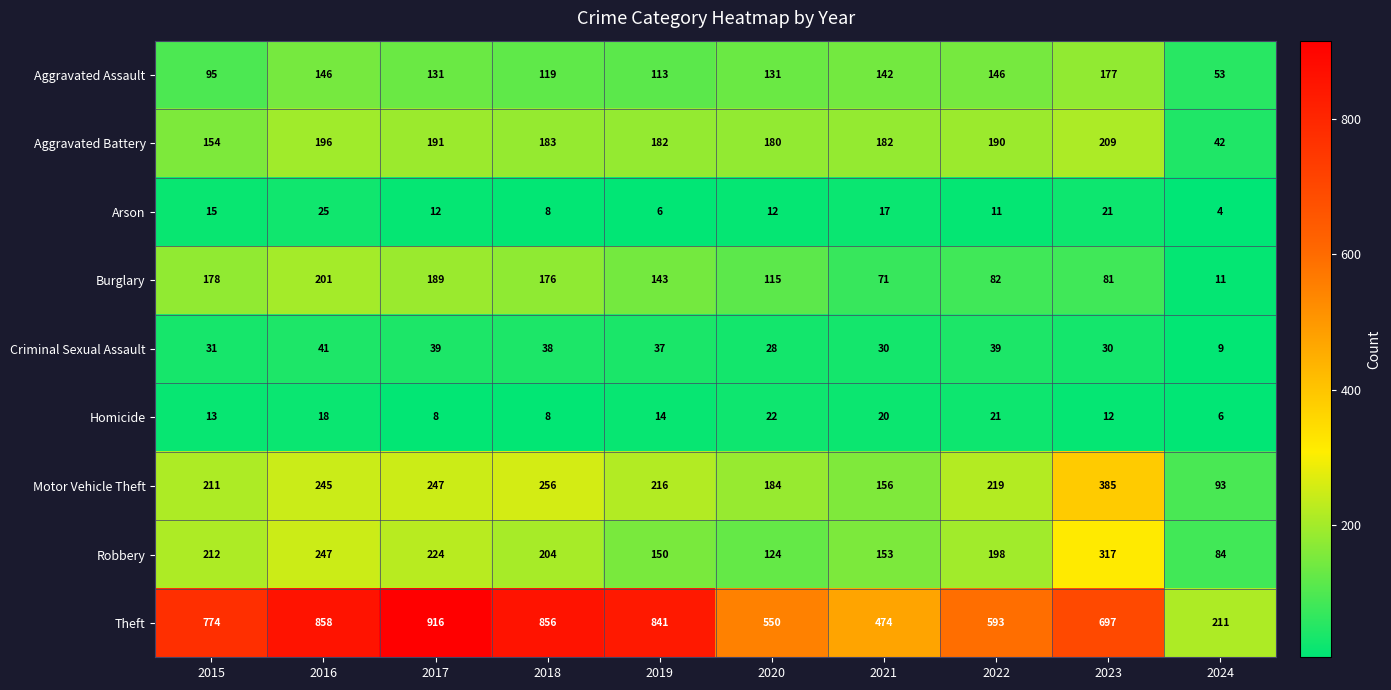

What is the total value across all series at 2019?

1702